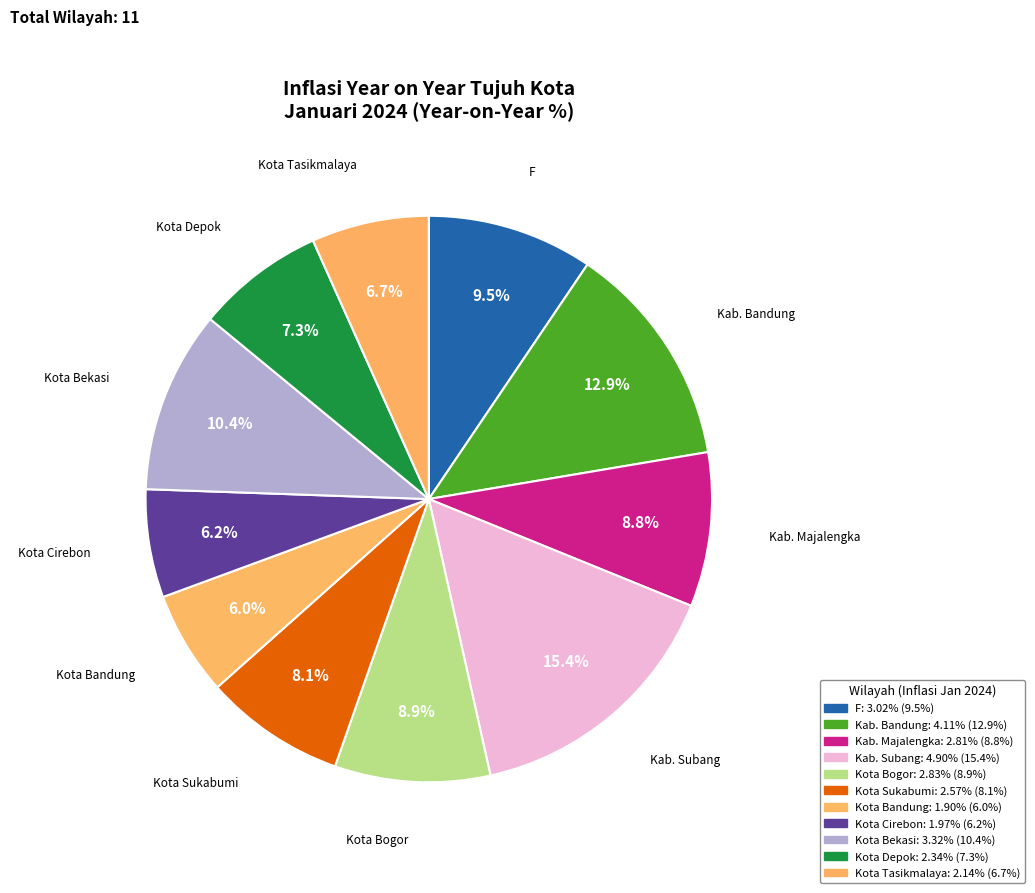

How many segments does this pie chart have?

11